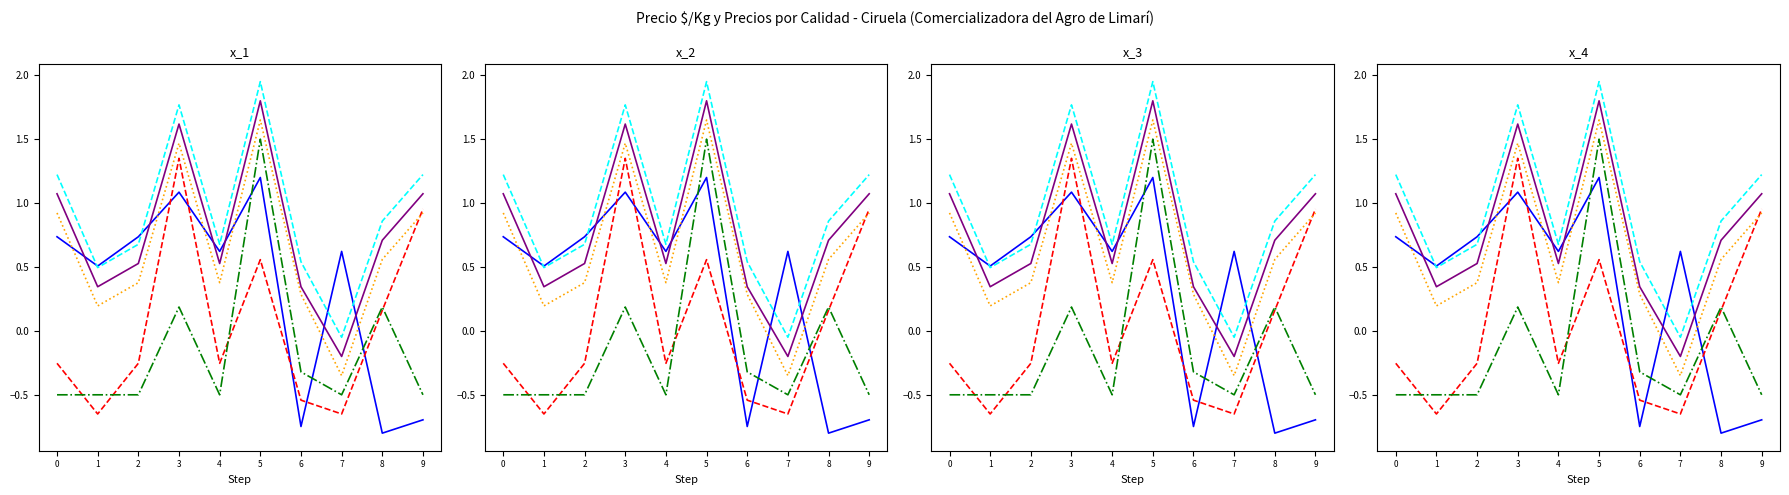

Where do Especial and Primera first cross each other?

2 and 3